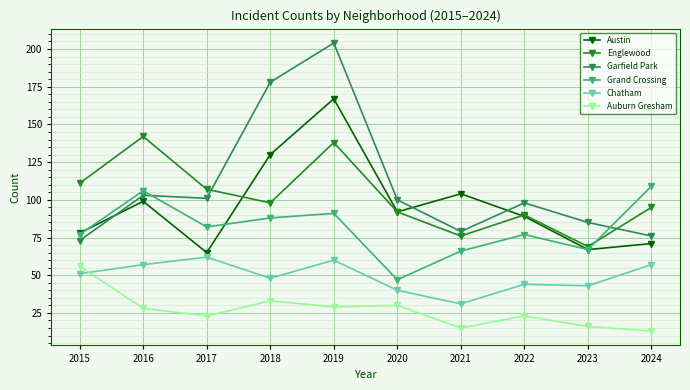

What is the difference between the highest and lowest values at 2024?

96